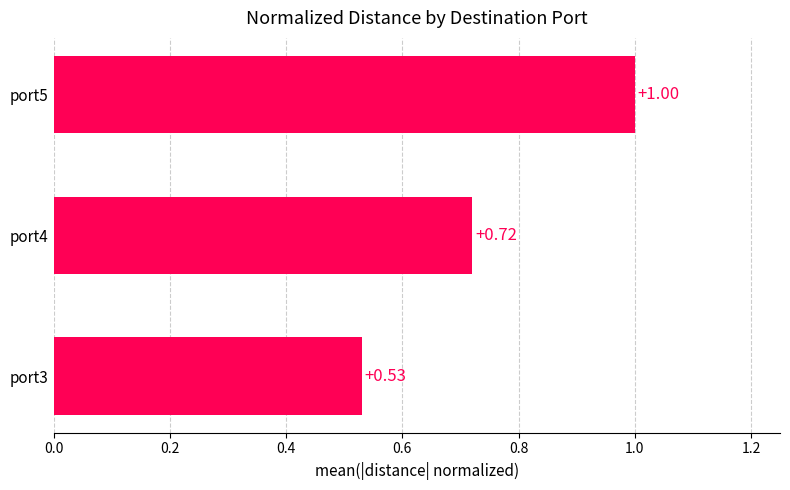

Between port3 and port4, which is larger?

port4